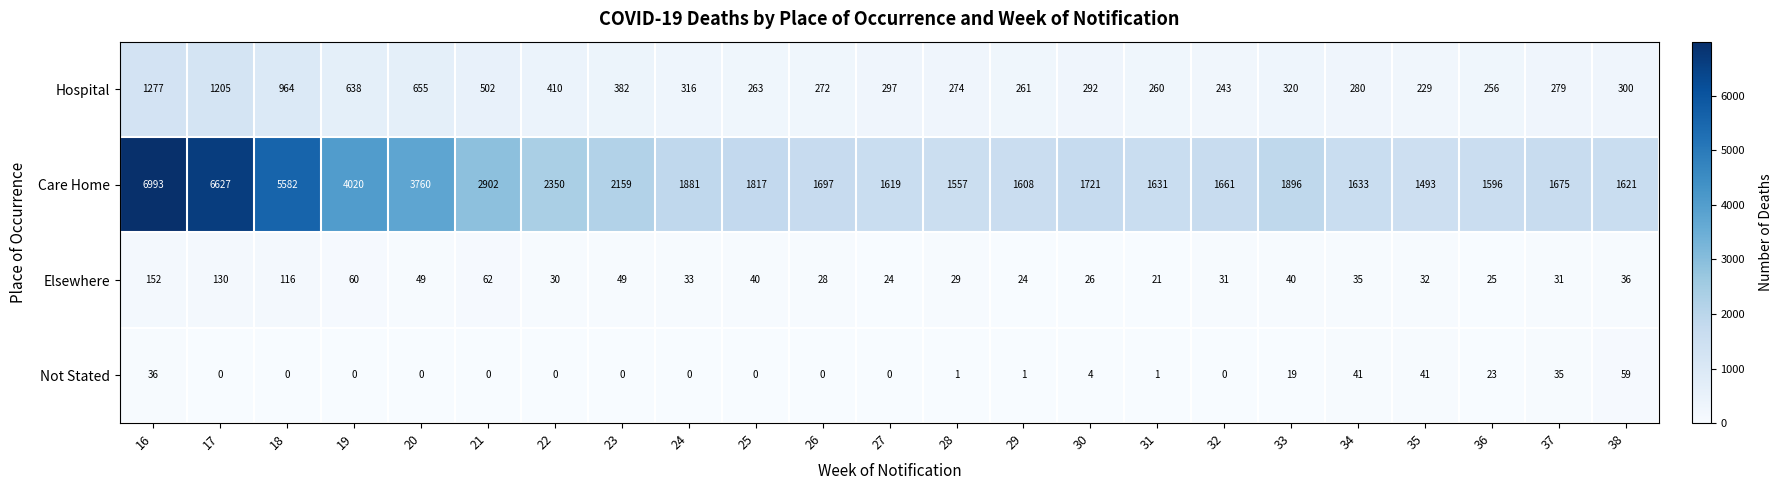

What is the average value of the Elsewhere series?

48